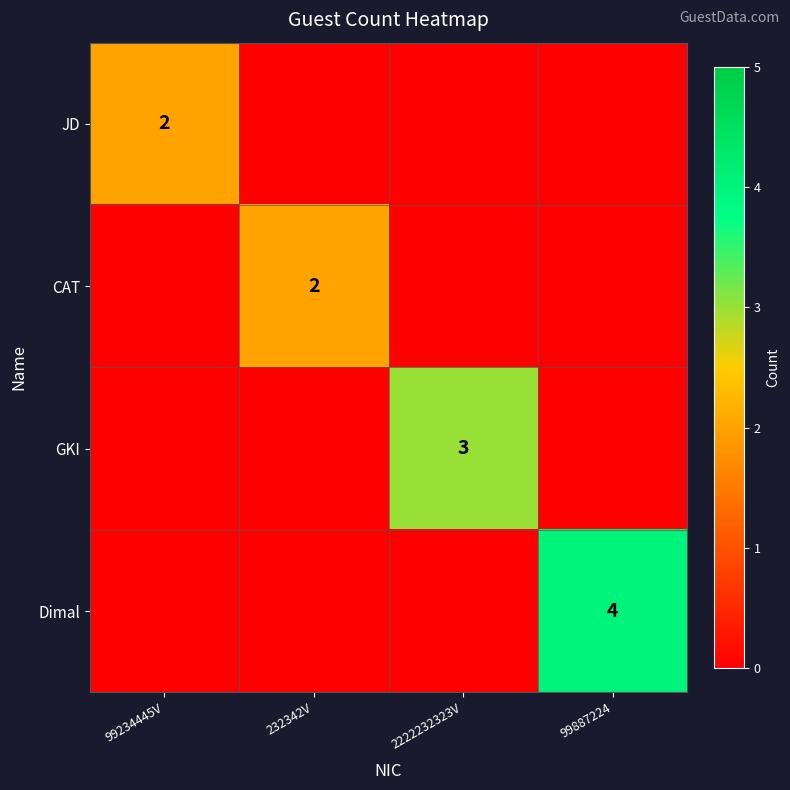

Rank the series by their maximum value, from highest to lowest.

Dimal, GKI, JD, CAT